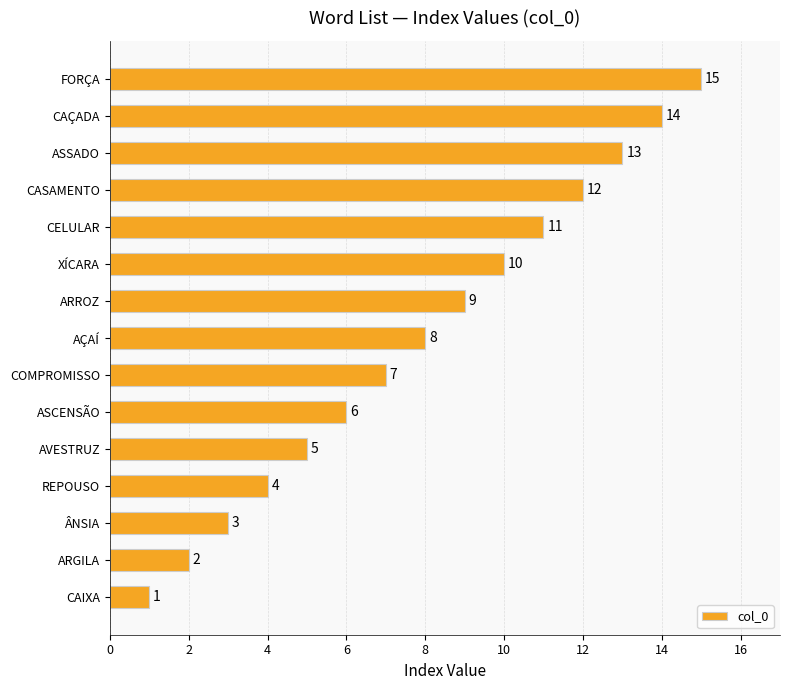

What is the sum of all values?

120